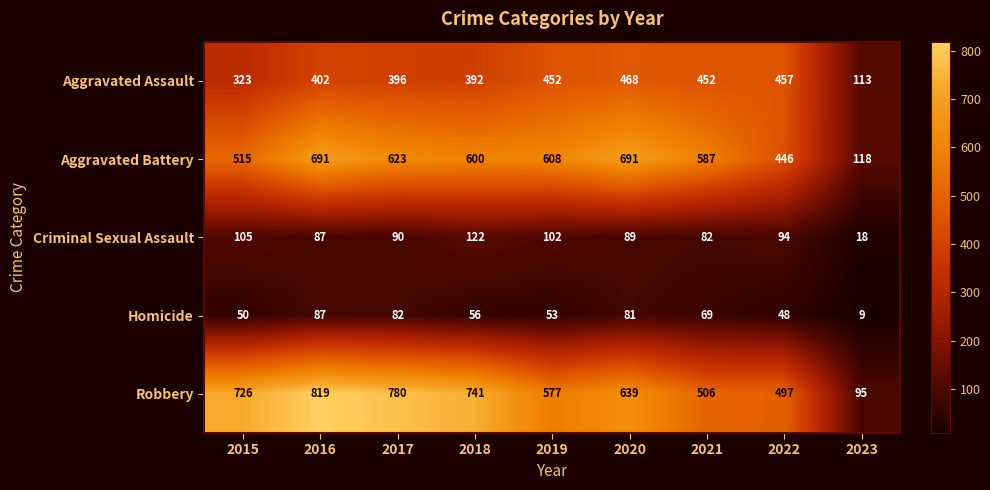

Which category has the highest value across all series?

2016